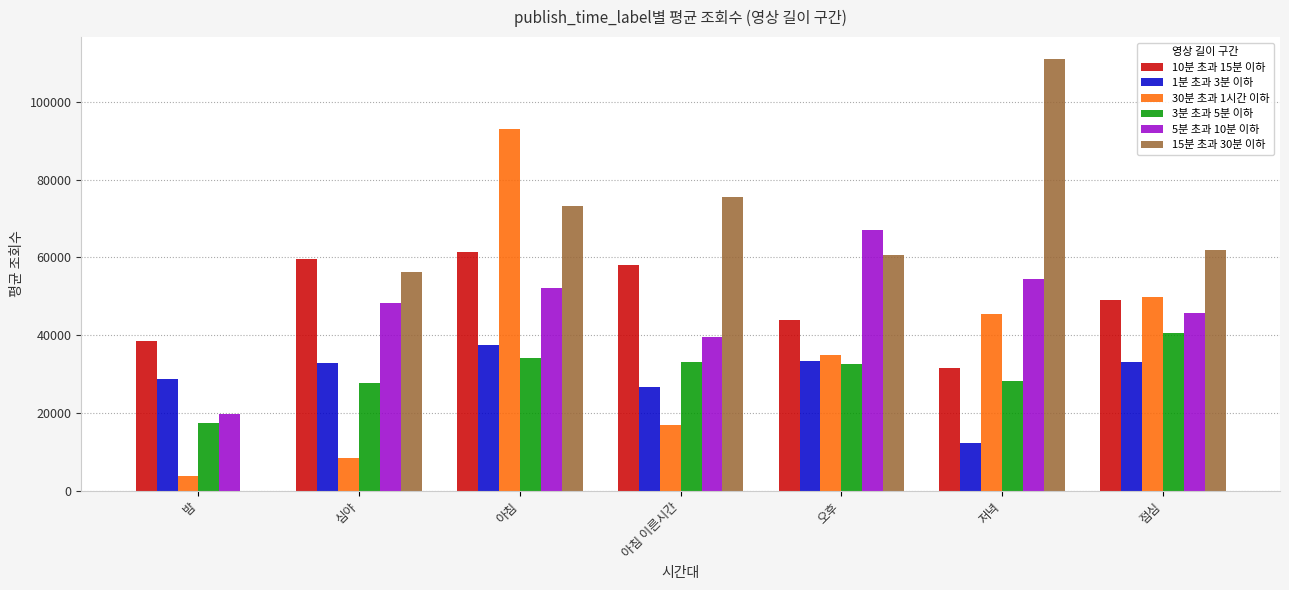

How many groups of bars are there?

7